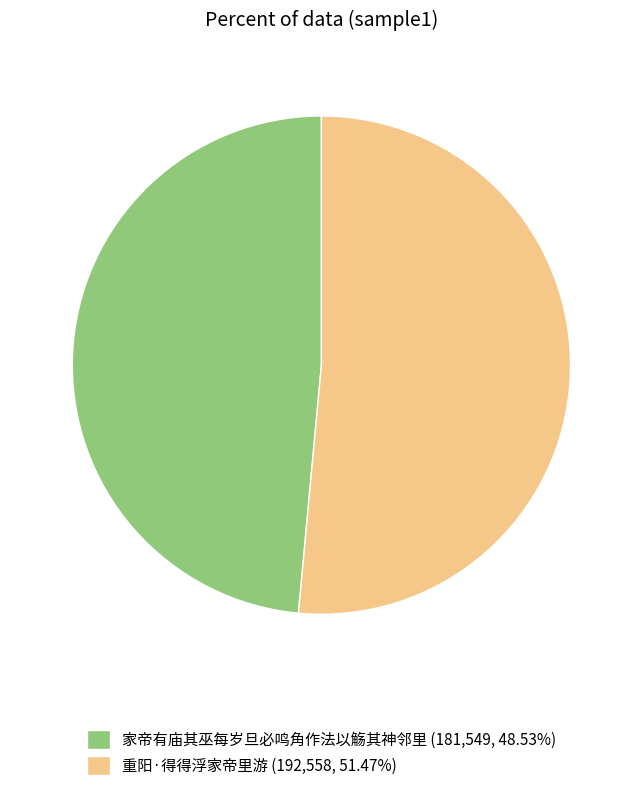

Combined, do 家帝有庙其巫每岁旦必鸣角作法以觞其神邻里 (181,549, 48.53%) and 重阳·得得浮家帝里游 (192,558, 51.47%) account for over 50%?

Yes